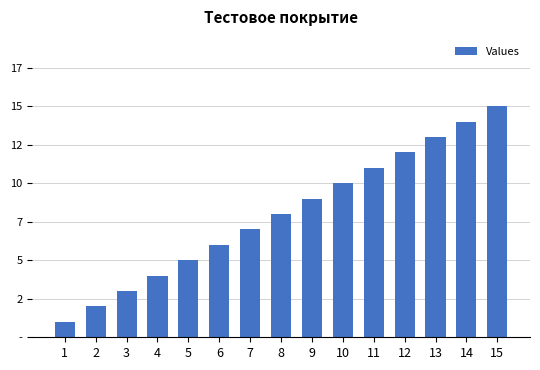

At which label is the value closest to 8?

8